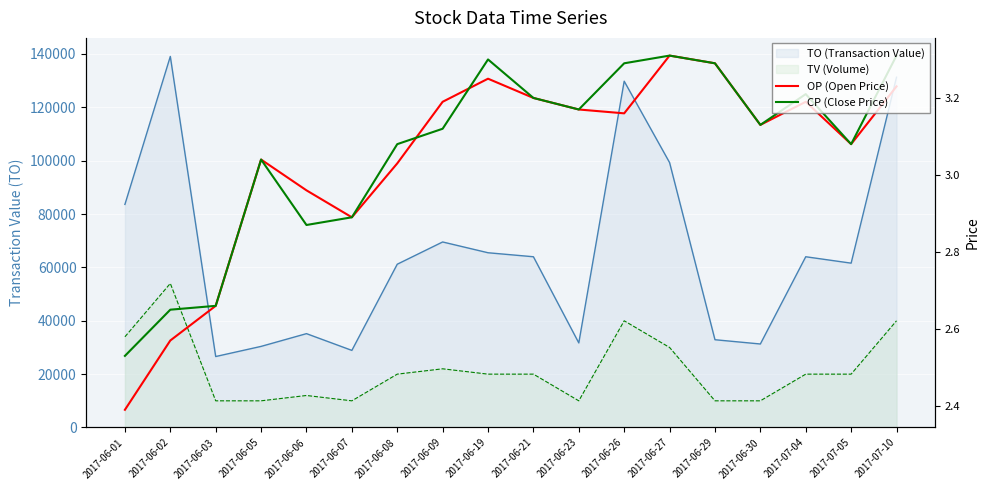

How many interior local peaks does the OP (Open Price) series have?

4